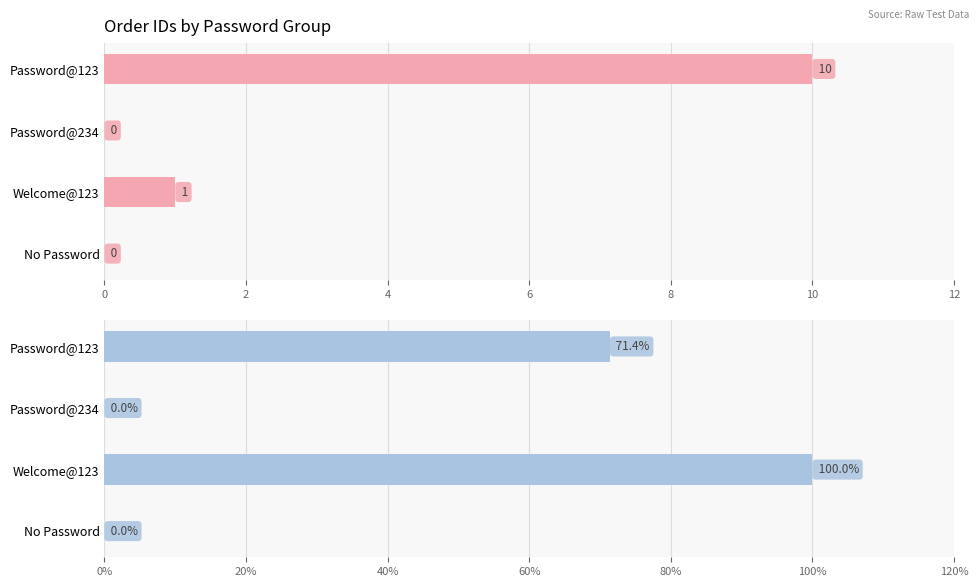

Which series has the widest spread of values?

% With Order_Id